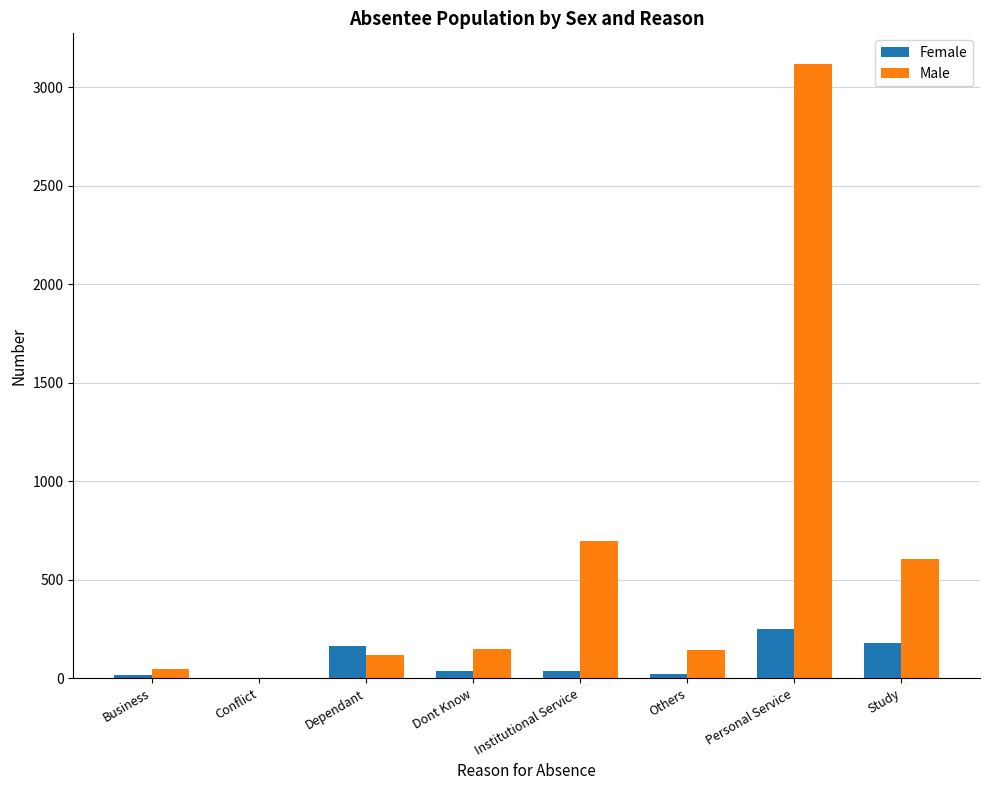

What is the sum of all Female values?

698